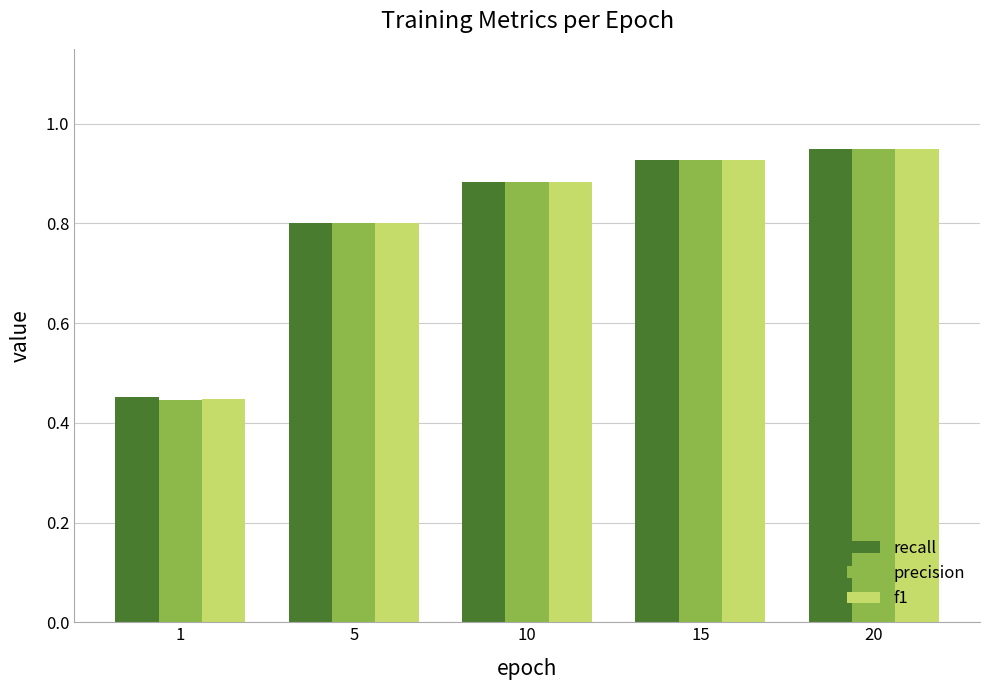

Is it true that precision equals 1.5 at 10?

False